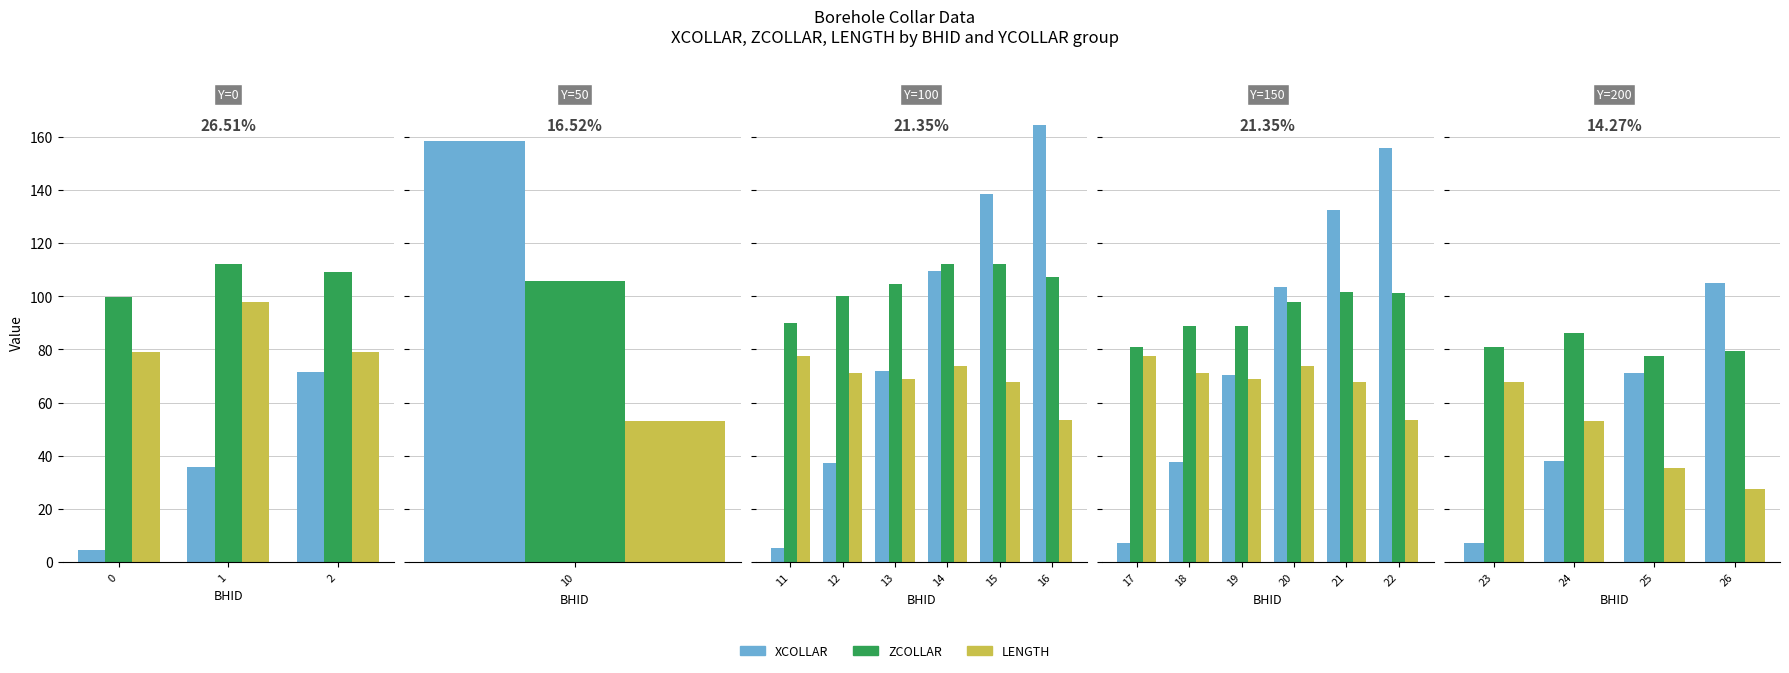

Are the bars grouped side by side (vs. stacked)?

Yes